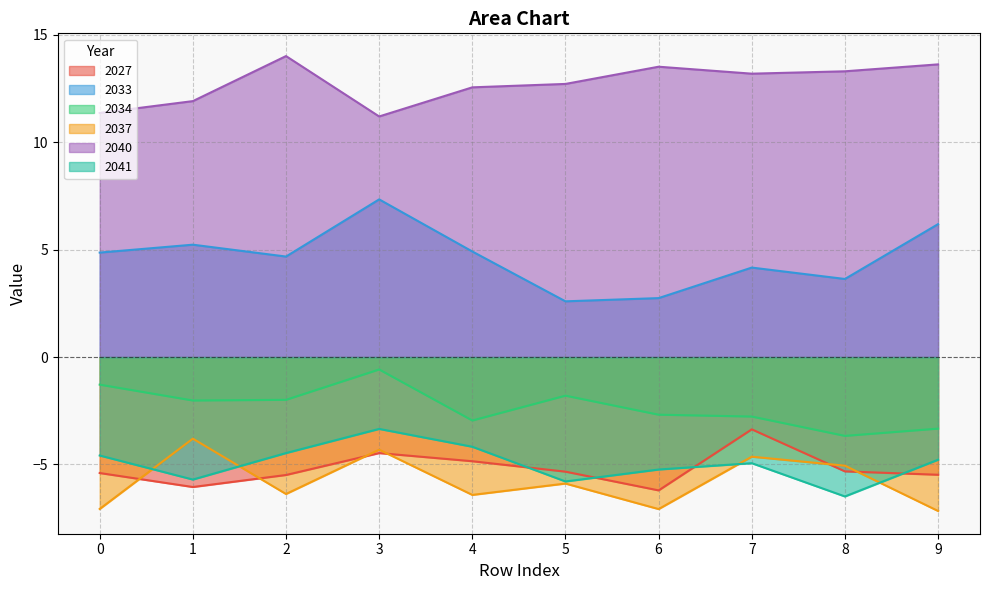

Reading right to left, extract all data points from this chart.

2027: -5.5	-5.3	-3.4	-6.2	-5.3	-4.9	-4.5	-5.5	-6.1	-5.4
2033: 6.2	3.6	4.2	2.7	2.6	4.9	7.3	4.7	5.2	4.9
2034: -3.3	-3.7	-2.8	-2.7	-1.8	-3.0	-0.6	-2.0	-2.0	-1.3
2037: -7.2	-5.1	-4.6	-7.1	-5.9	-6.4	-4.3	-6.4	-3.8	-7.1
2040: 13.6	13.3	13.2	13.5	12.7	12.6	11.2	14.0	11.9	11.4
2041: -4.8	-6.5	-4.9	-5.2	-5.8	-4.2	-3.3	-4.5	-5.7	-4.6